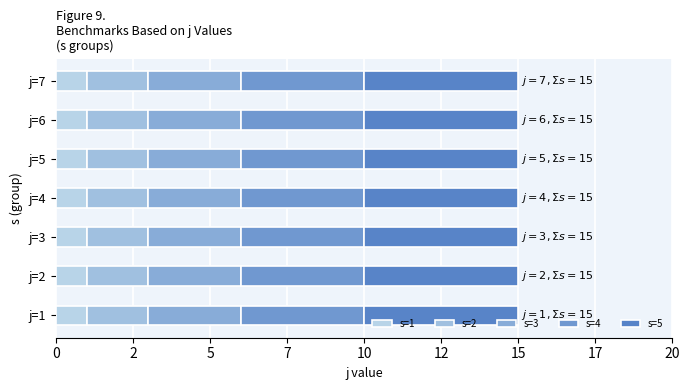

How many bars are there in each group?

5